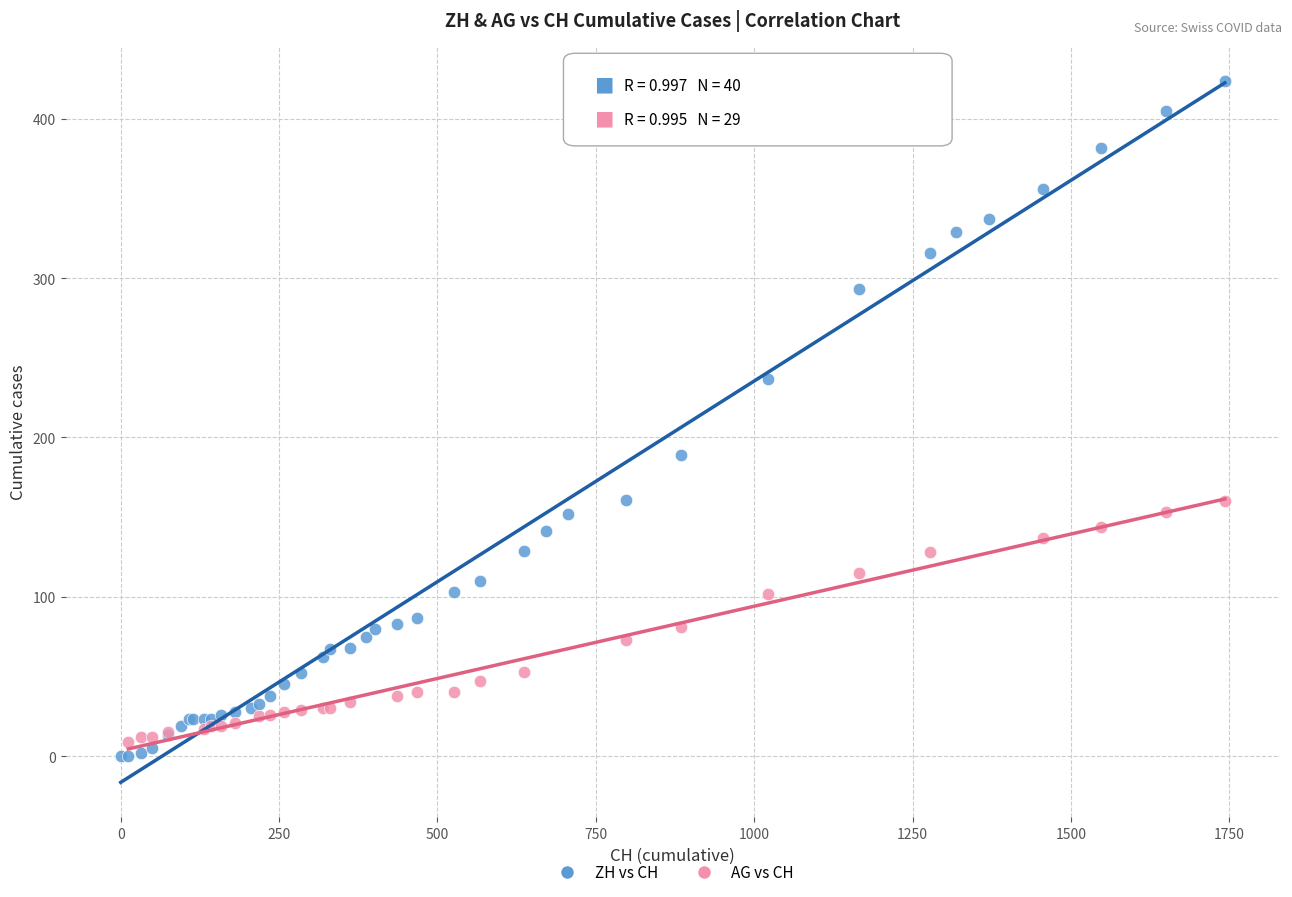

Which series reaches the maximum Y coordinate?

ZH vs CH